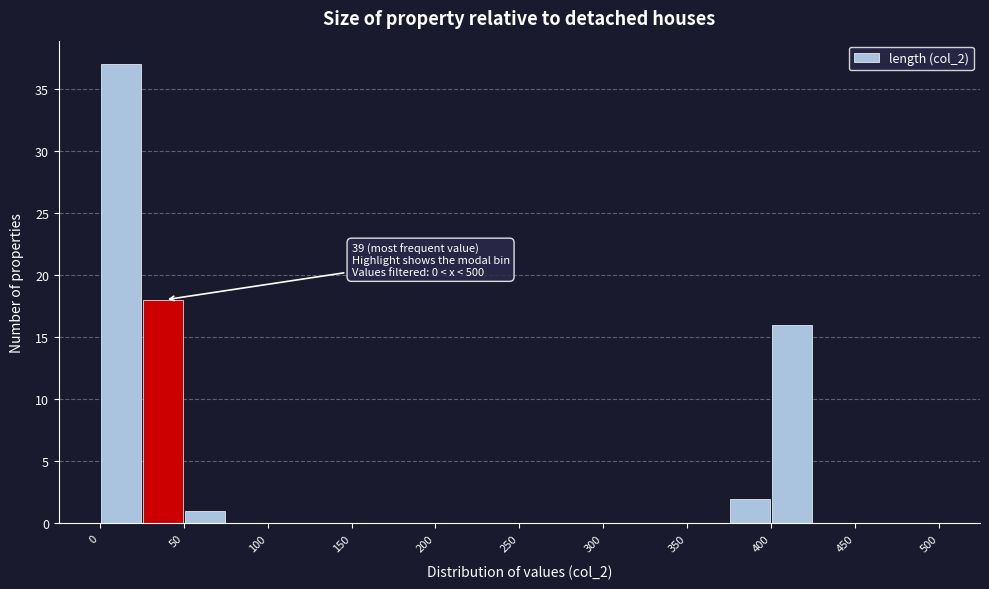

Which range on the x-axis has the tallest bar?

0 to 25